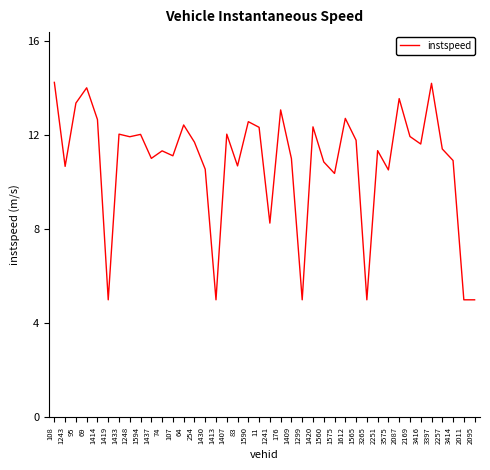

What position from the left is 2087?

33